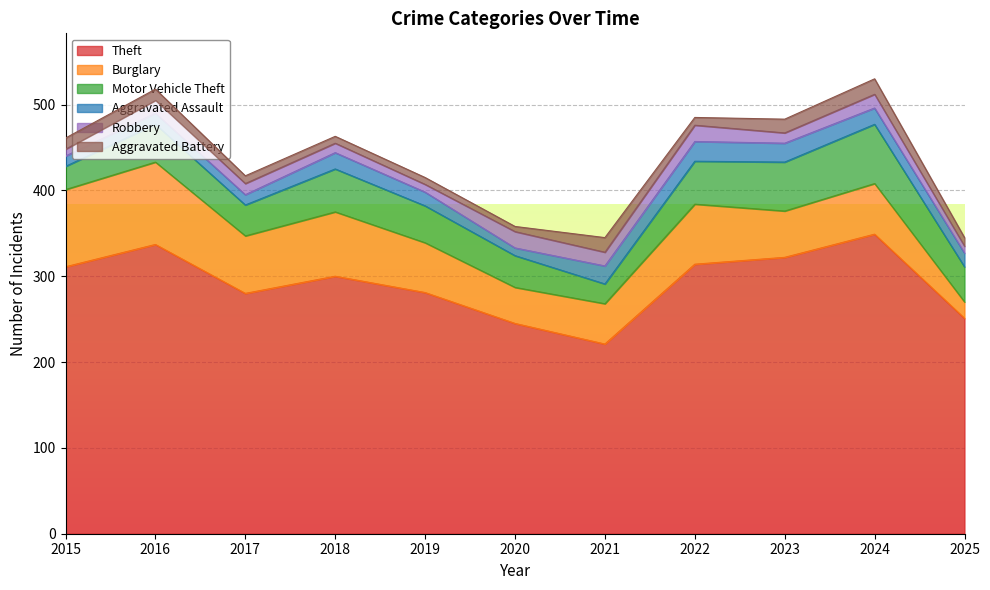

True or false: Motor Vehicle Theft and Aggravated Battery cross at least once.

False